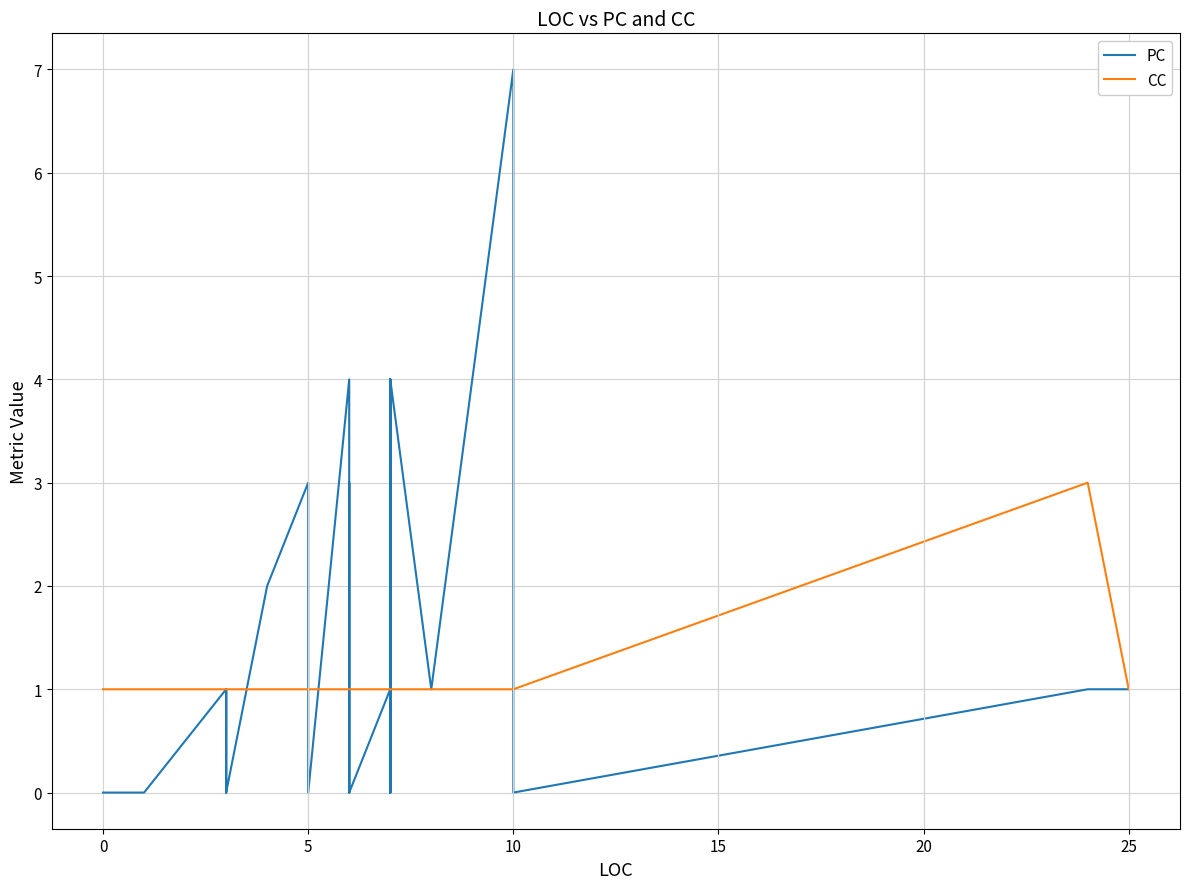

The PC series shows 2 at 22. True or false?

False